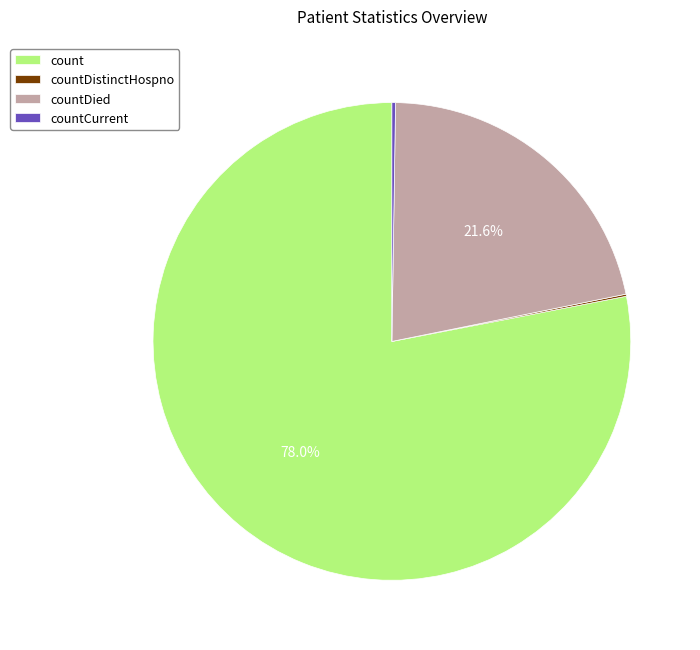

How much of the chart is everything except countDied?

78.4%